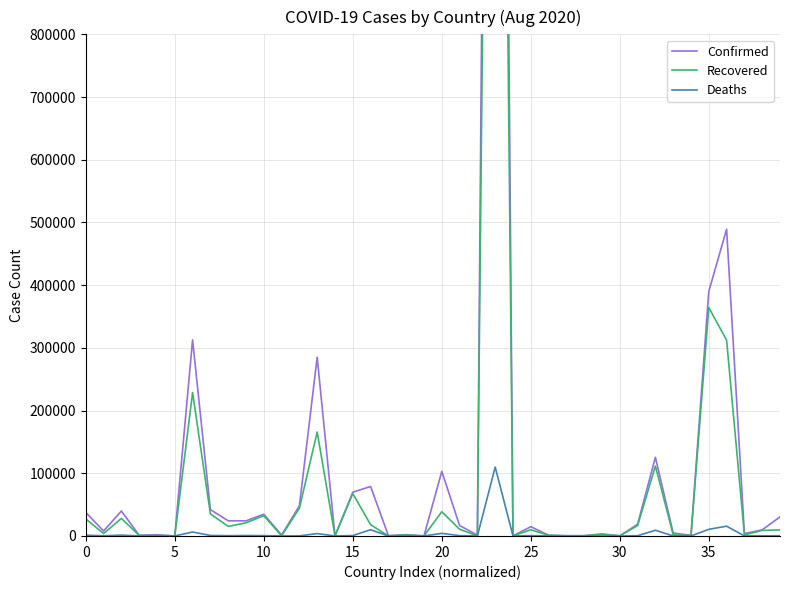

List the series in order of their peak value, highest first.

Confirmed, Recovered, Deaths